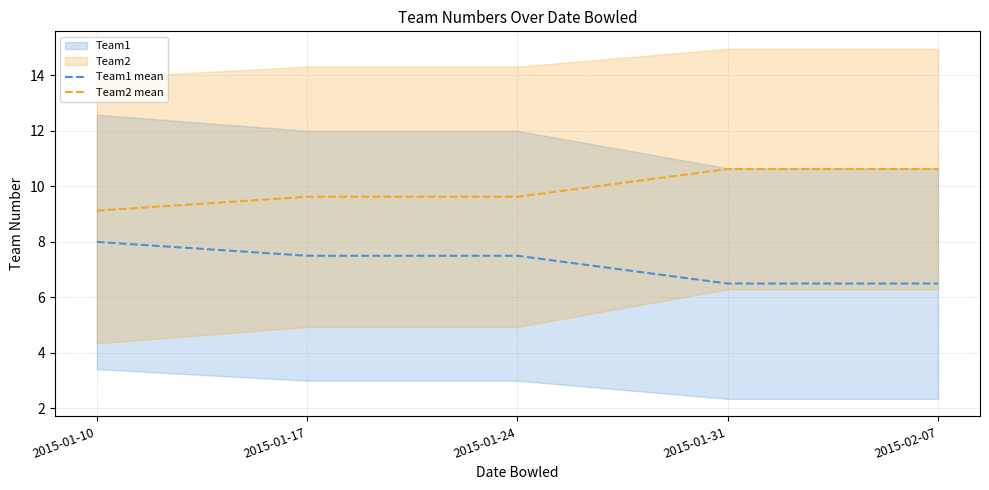

At which label does Team2 mean reach its peak?

2015-01-31